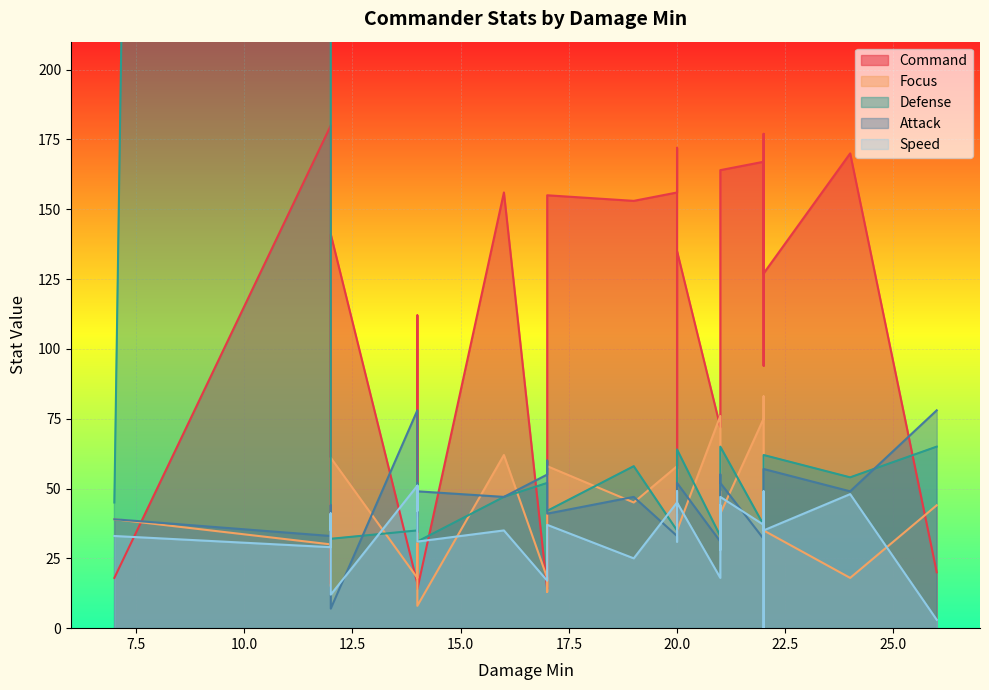

What is the label of the 18th point from the right?

21